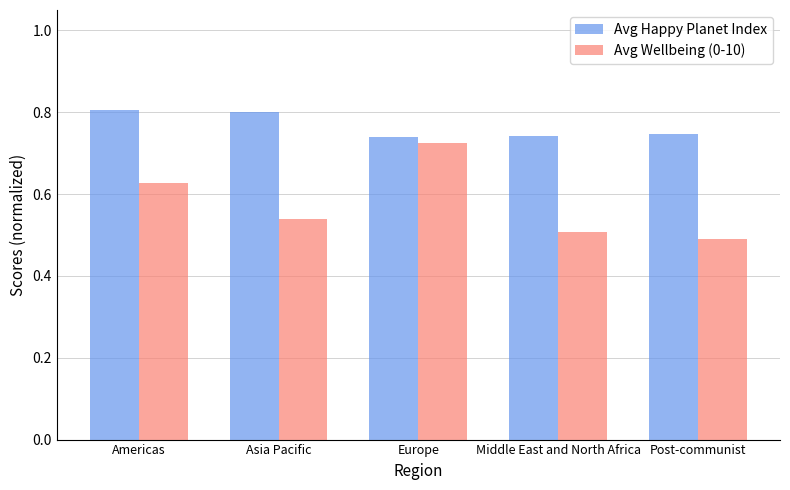

Which series has the largest range (max minus min)?

Avg Wellbeing (0-10)